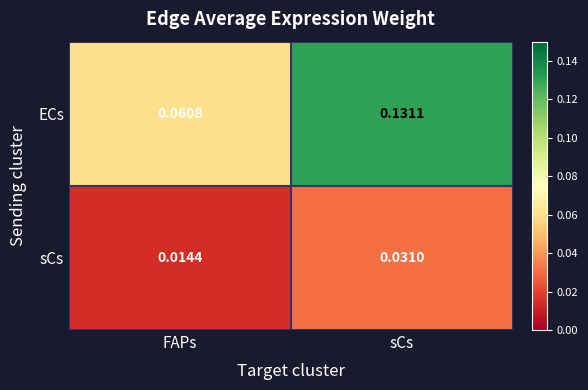

List the labels in order of ECs value, largest first.

sCs, FAPs